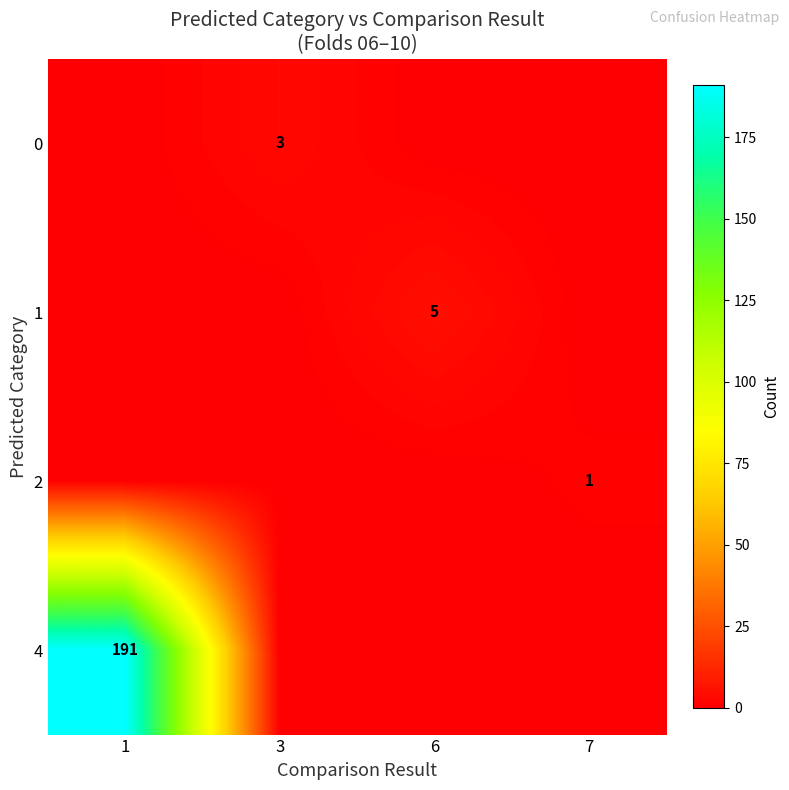

Between 1 and 6, which is larger?

1